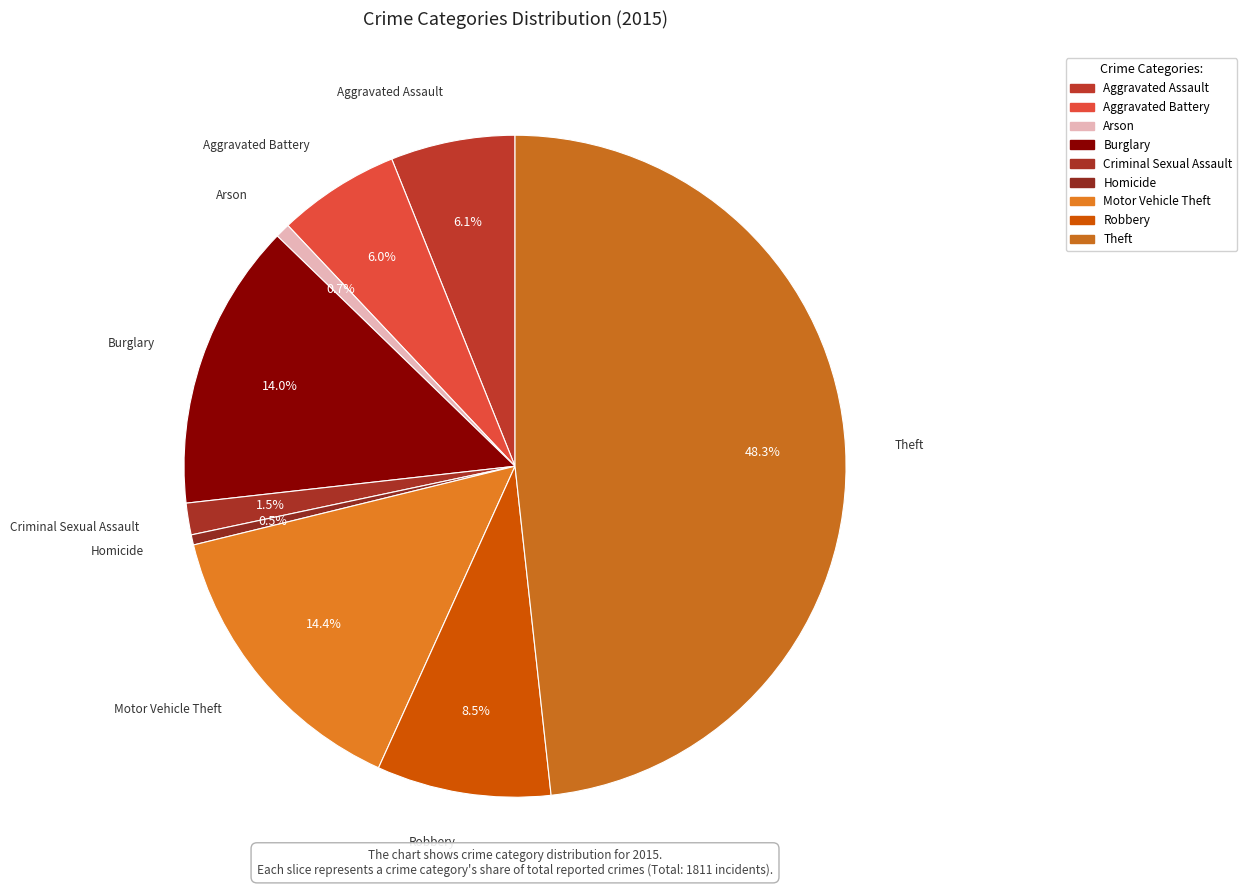

What is the total percentage of Aggravated Assault and Aggravated Battery?

12.0%